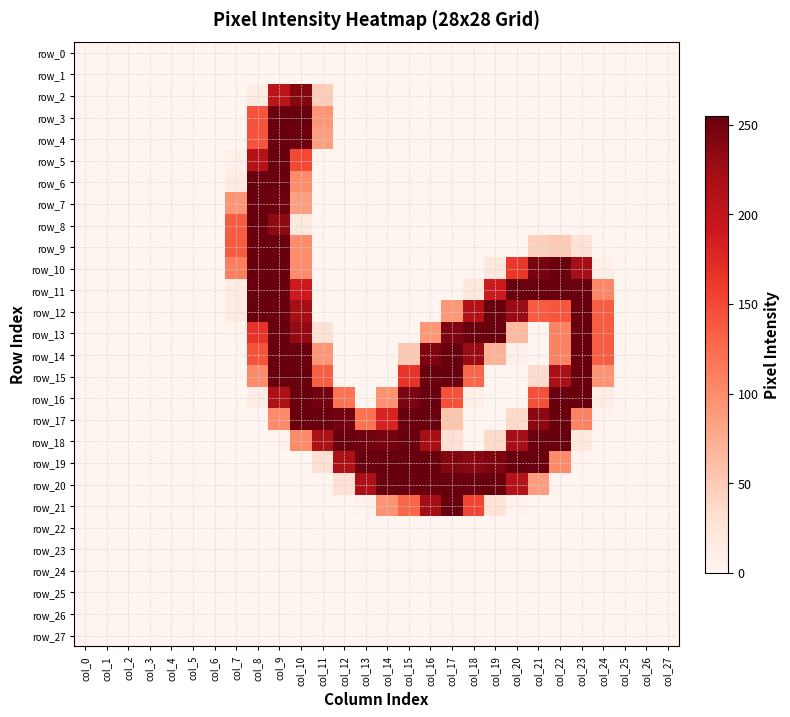

True or false: row_22 has a value of 0 at col_13.

True